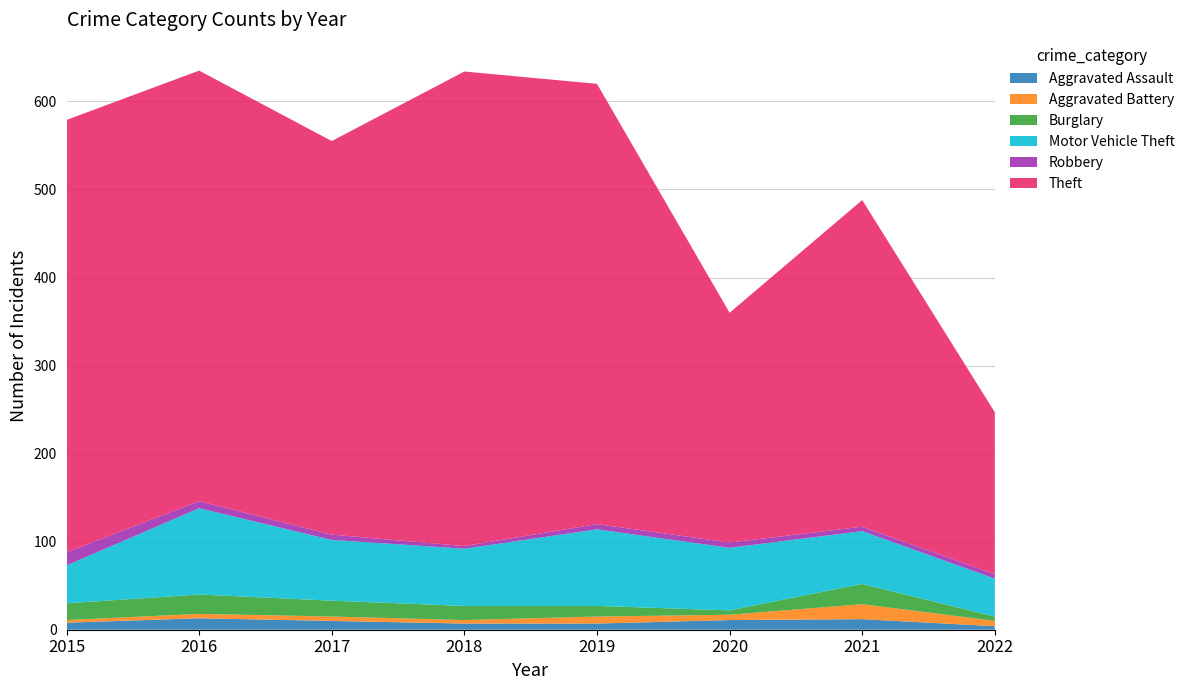

Reading right to left, what are all the values shown in this chart?

Aggravated Assault: 2022=4	2021=12	2020=11	2019=7	2018=7	2017=10	2016=13	2015=8
Aggravated Battery: 2022=6	2021=17	2020=6	2019=8	2018=4	2017=5	2016=5	2015=3
Burglary: 2022=5	2021=23	2020=5	2019=12	2018=16	2017=18	2016=22	2015=19
Motor Vehicle Theft: 2022=43	2021=60	2020=71	2019=87	2018=65	2017=69	2016=98	2015=43
Robbery: 2022=5	2021=5	2020=6	2019=6	2018=3	2017=6	2016=8	2015=15
Theft: 2022=184	2021=371	2020=261	2019=500	2018=539	2017=447	2016=489	2015=491